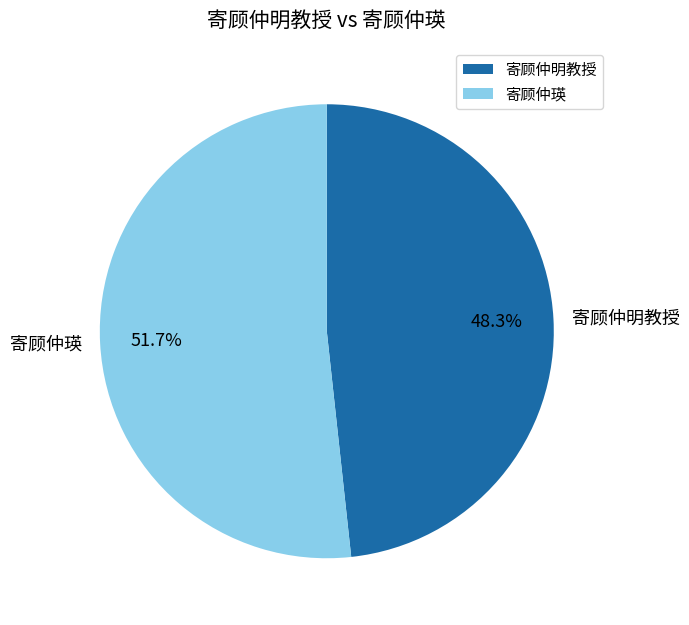

Which slice is the smallest?

寄顾仲明教授